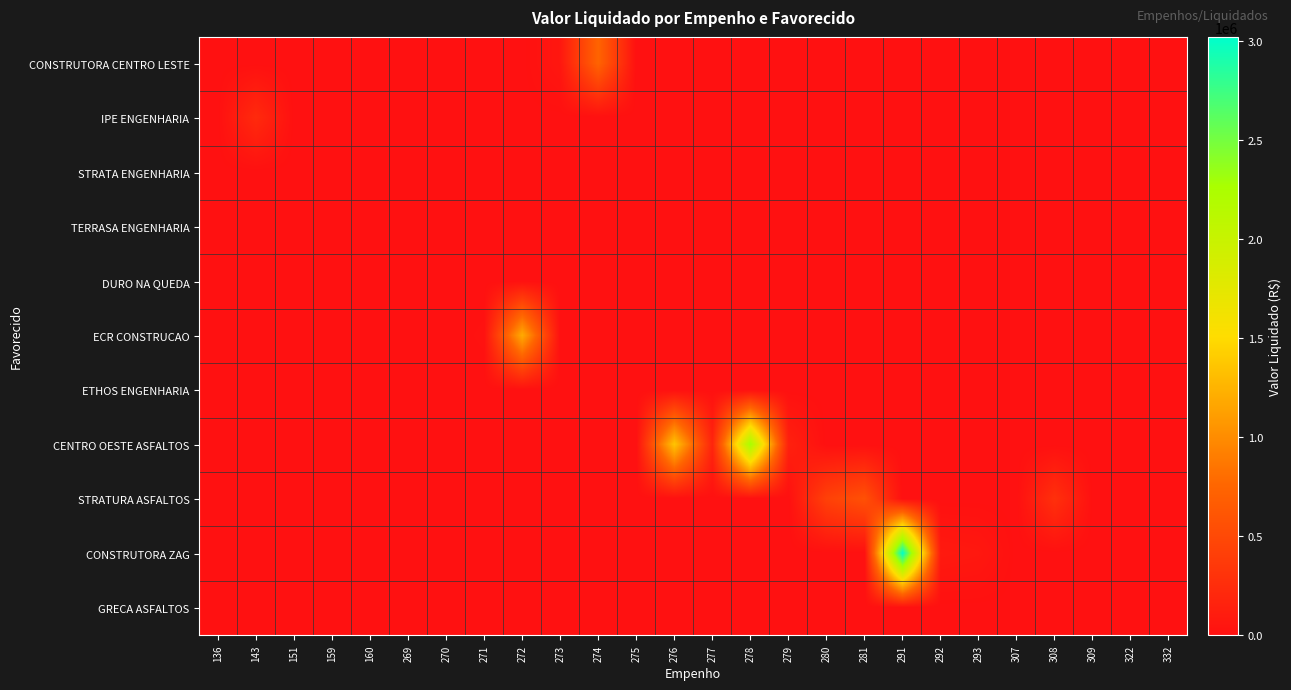

Count the number of categories in the chart.

26